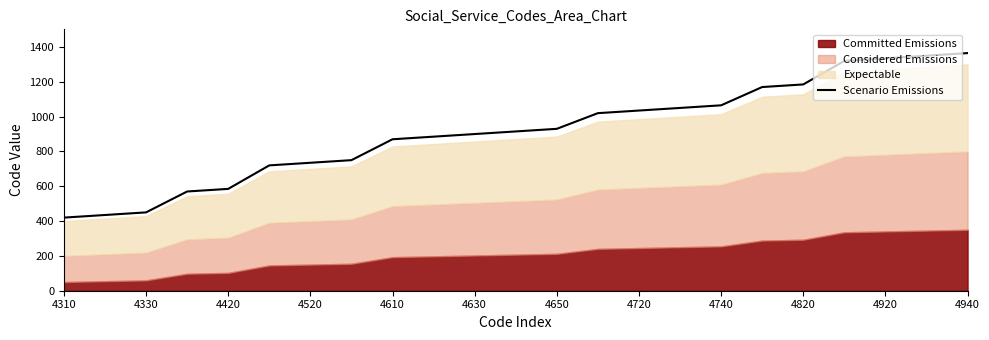

How many lines are shown in the chart?

1